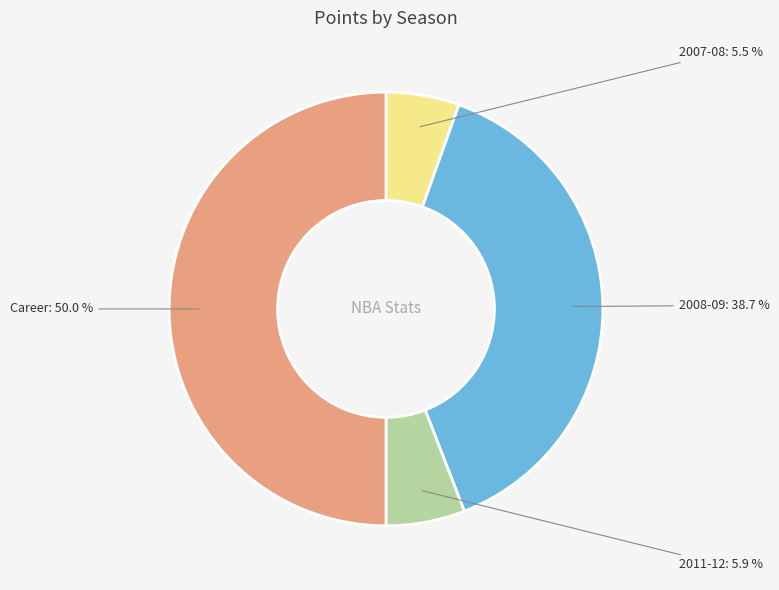

What is the ratio of the value at 2007-08 to the value at 2008-09?

0.1